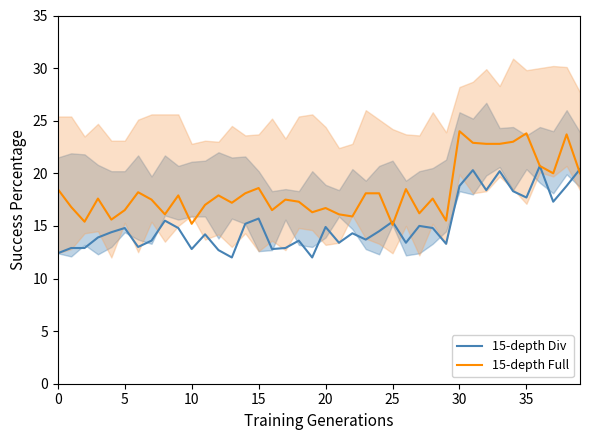

The 15-depth Full series shows 16.1 at 21. True or false?

True